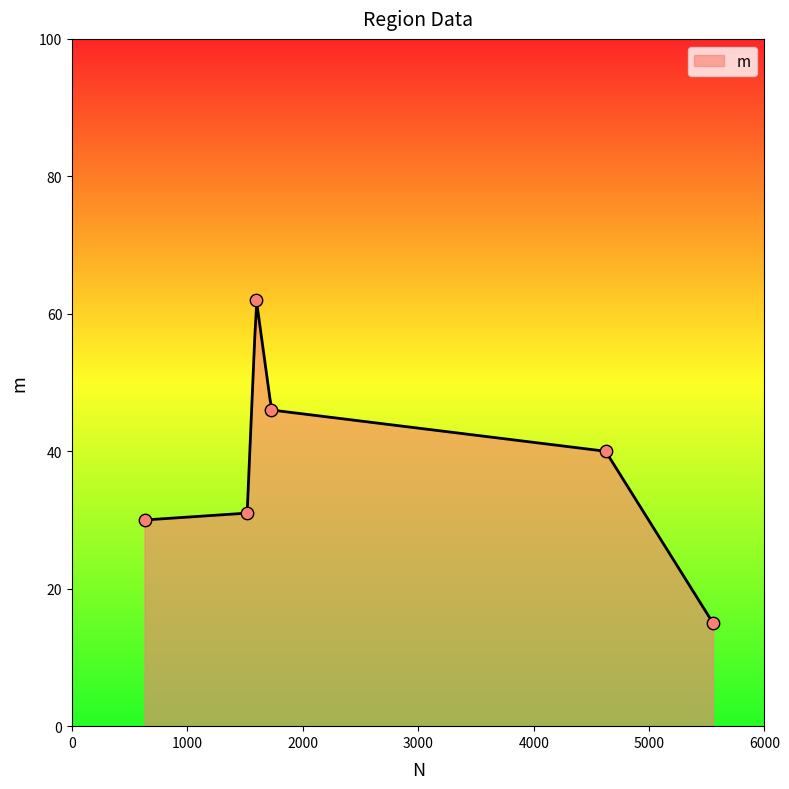

What is the maximum value for m?

61.6